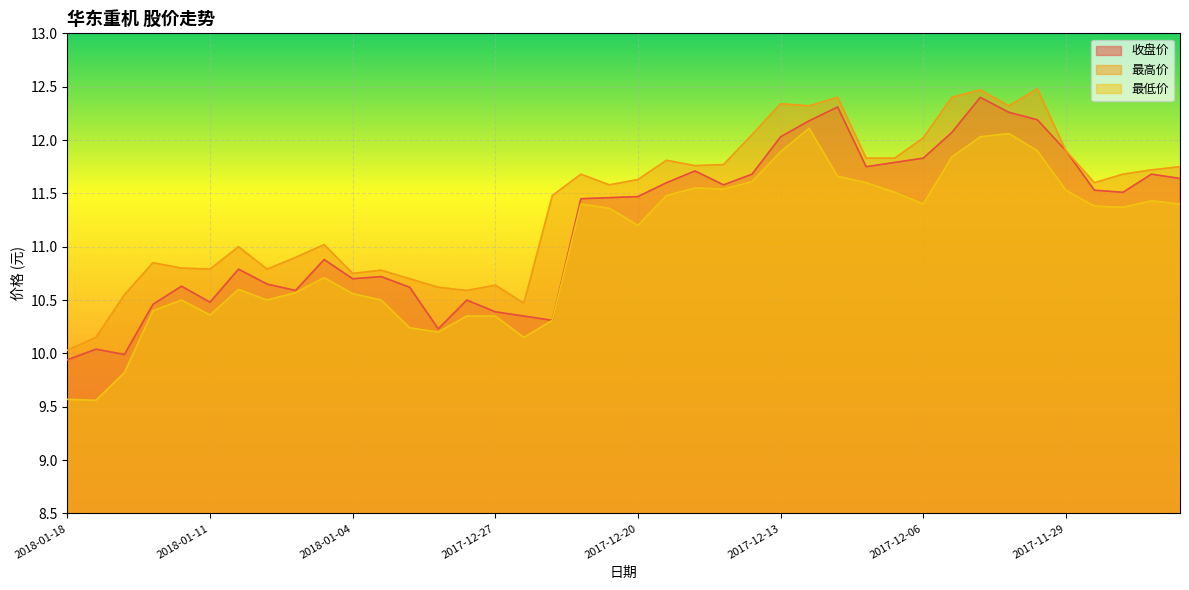

Reading left to right, transcribe all the data shown in this chart.

收盘价: 9.9	10.0	10.0	10.5	10.6	10.5	10.8	10.7	10.6	10.9	10.7	10.7	10.6	10.2	10.5	10.4	10.3	10.3	11.4	11.5	11.5	11.6	11.7	11.6	11.7	12.0	12.2	12.3	11.8	11.8	11.8	12.1	12.4	12.3	12.2	11.9	11.5	11.5	11.7	11.6
最高价: 10.0	10.2	10.6	10.8	10.8	10.8	11.0	10.8	10.9	11.0	10.8	10.8	10.7	10.6	10.6	10.6	10.5	11.5	11.7	11.6	11.6	11.8	11.8	11.8	12.1	12.3	12.3	12.4	11.8	11.8	12.0	12.4	12.5	12.3	12.5	11.9	11.6	11.7	11.7	11.8
最低价: 9.6	9.6	9.8	10.4	10.5	10.4	10.6	10.5	10.6	10.7	10.6	10.5	10.2	10.2	10.3	10.3	10.2	10.3	11.4	11.4	11.2	11.5	11.6	11.5	11.6	11.9	12.1	11.7	11.6	11.5	11.4	11.8	12.0	12.1	11.9	11.5	11.4	11.4	11.4	11.4